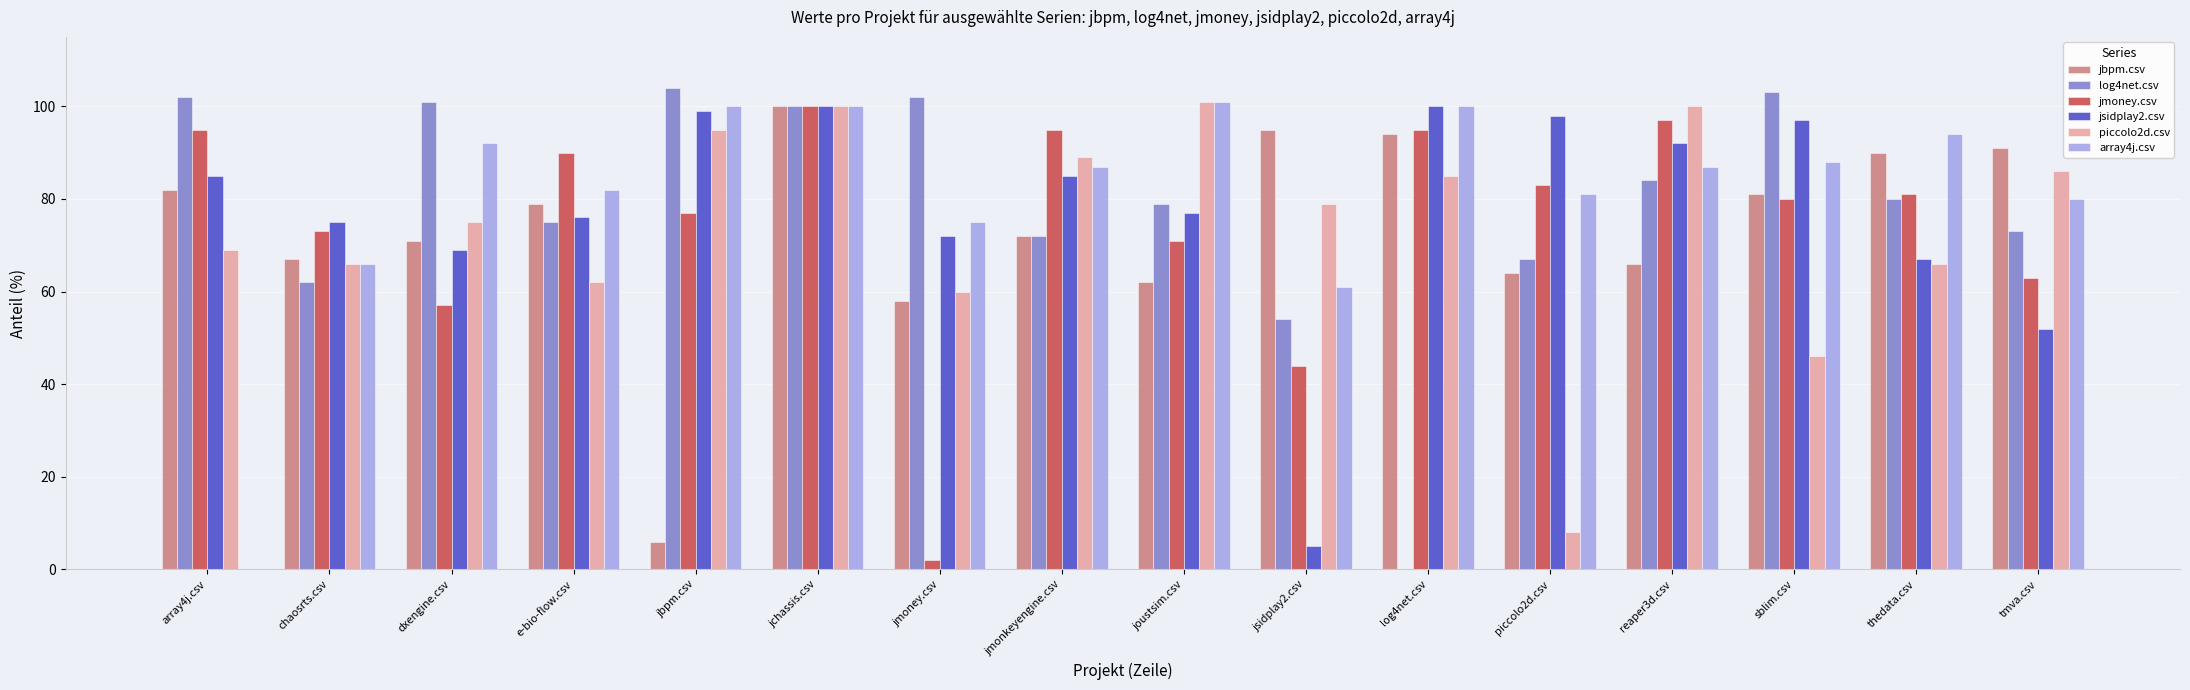

Is it true that piccolo2d.csv equals 86.0 at tmva.csv?

True